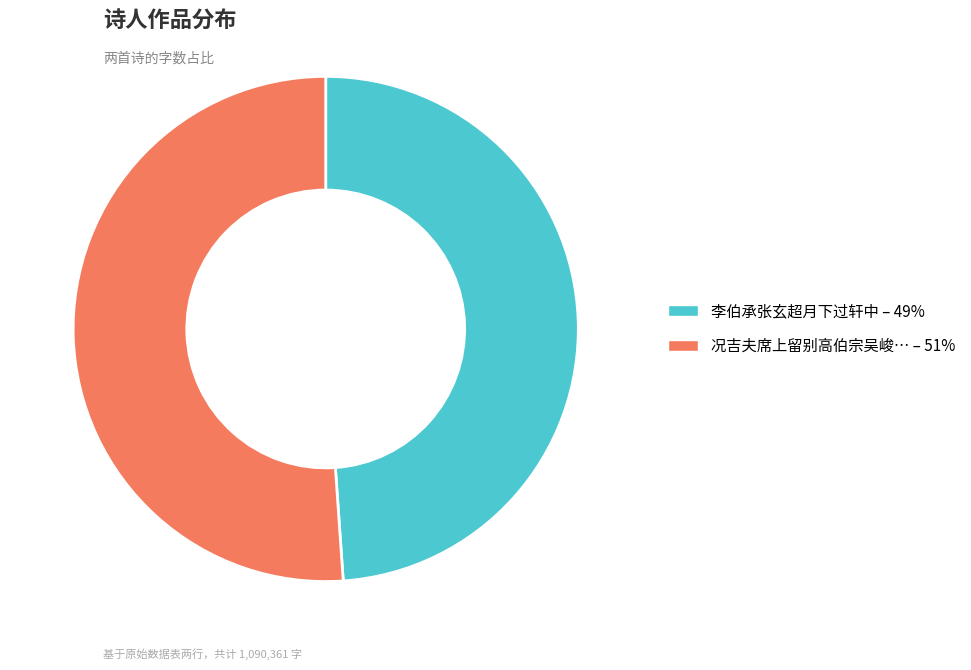

The 况吉夫席上留别高伯宗吴峻… – 51% slice represents 51% of the pie. True or false?

True